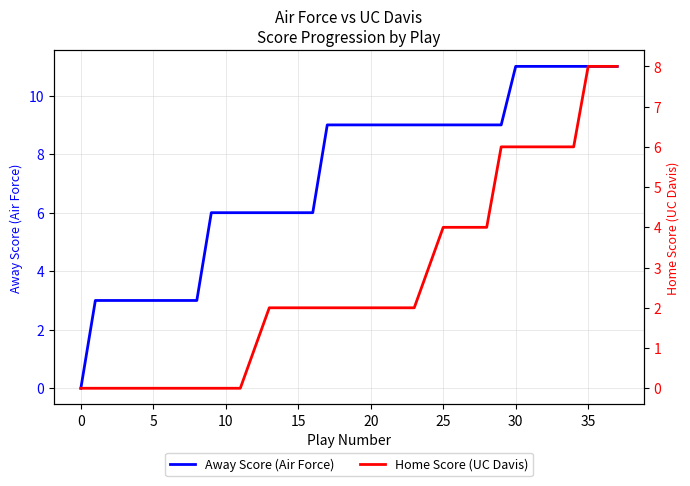

Does the chart display data point markers on the line(s)?

No